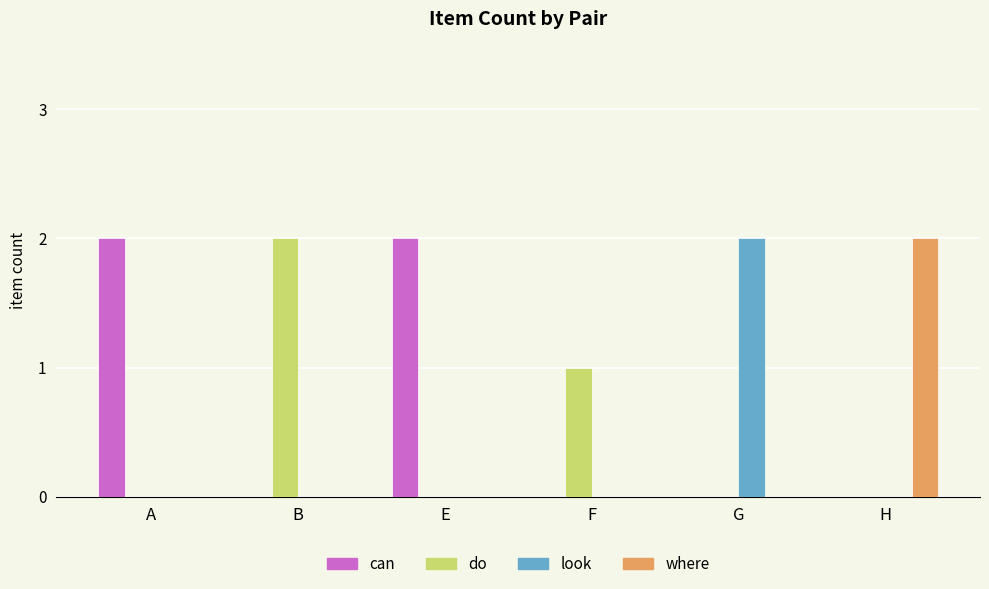

Are the bars horizontal?

No